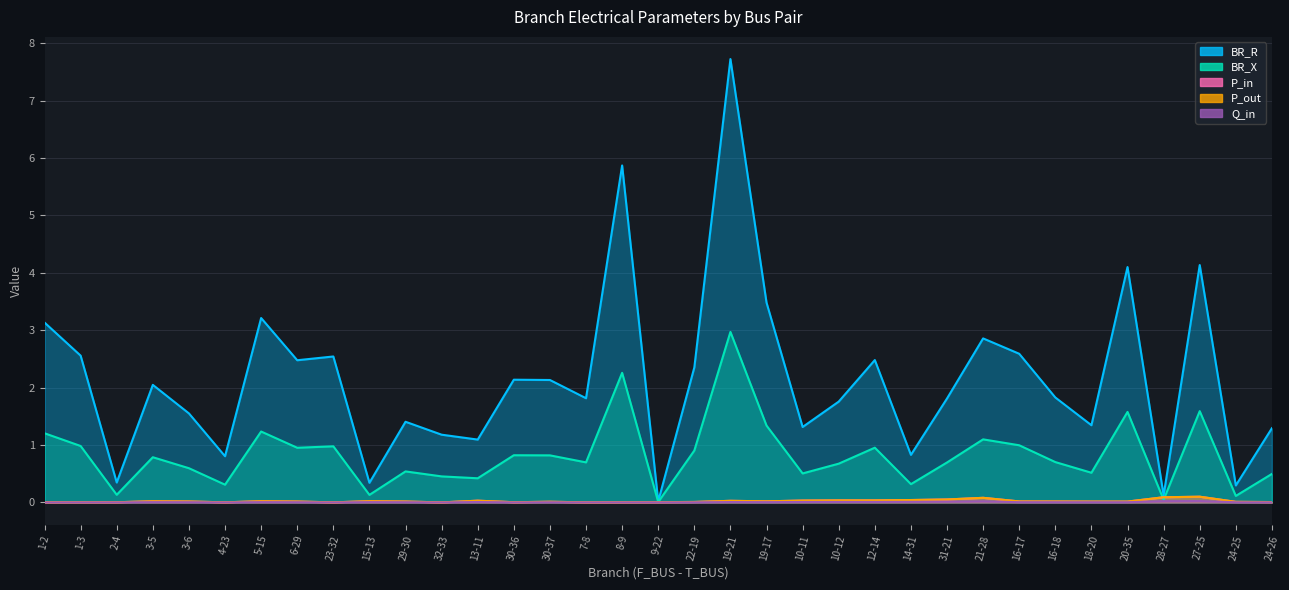

List the series in order of their peak value, lowest first.

Q_in, P_in, P_out, BR_X, BR_R